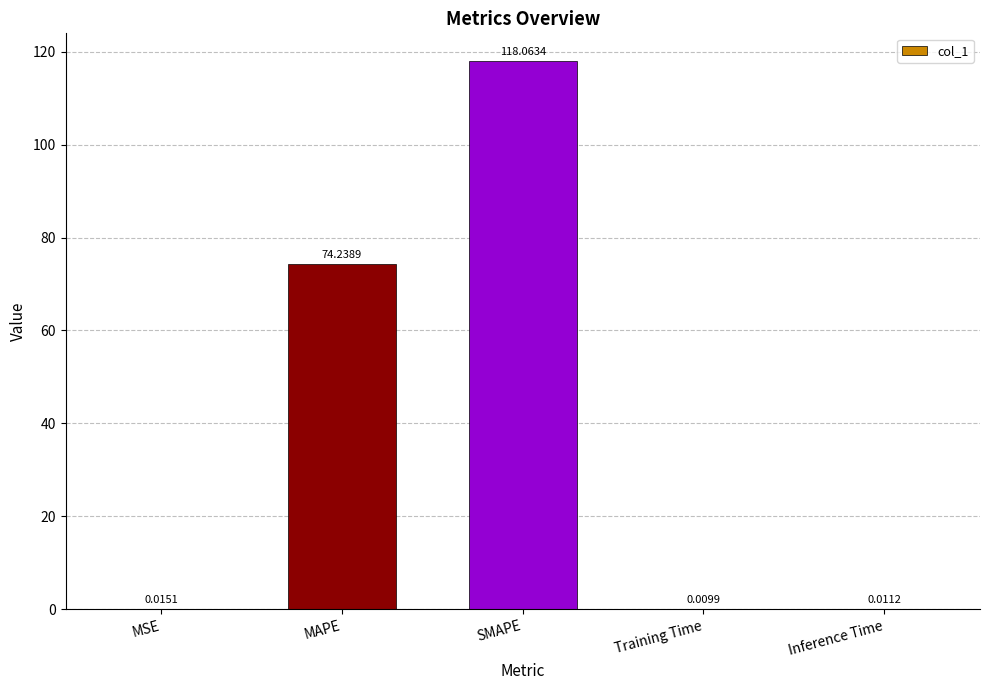

At which label is the value closest to 59?

MAPE